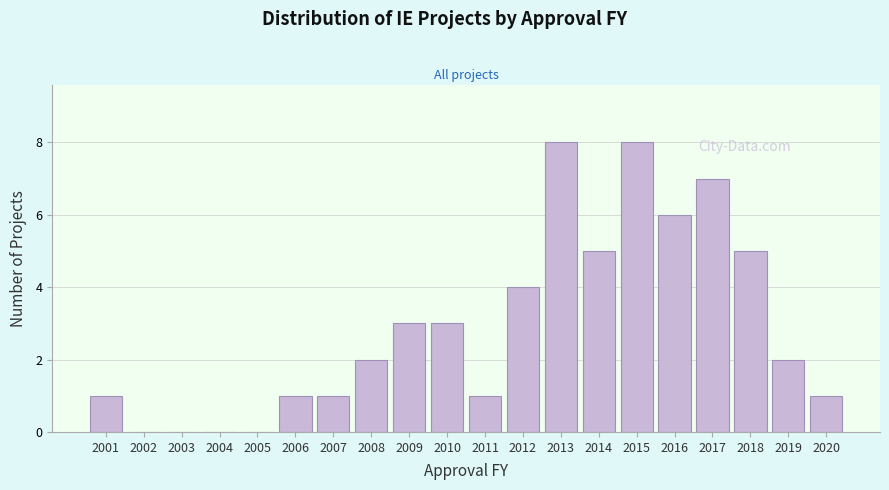

Reading left to right, transcribe all the data shown in this chart.

2001=1	2002=0	2003=0	2004=0	2005=0	2006=1	2007=1	2008=2	2009=3	2010=3	2011=1	2012=4	2013=8	2014=5	2015=8	2016=6	2017=7	2018=5	2019=2	2020=1